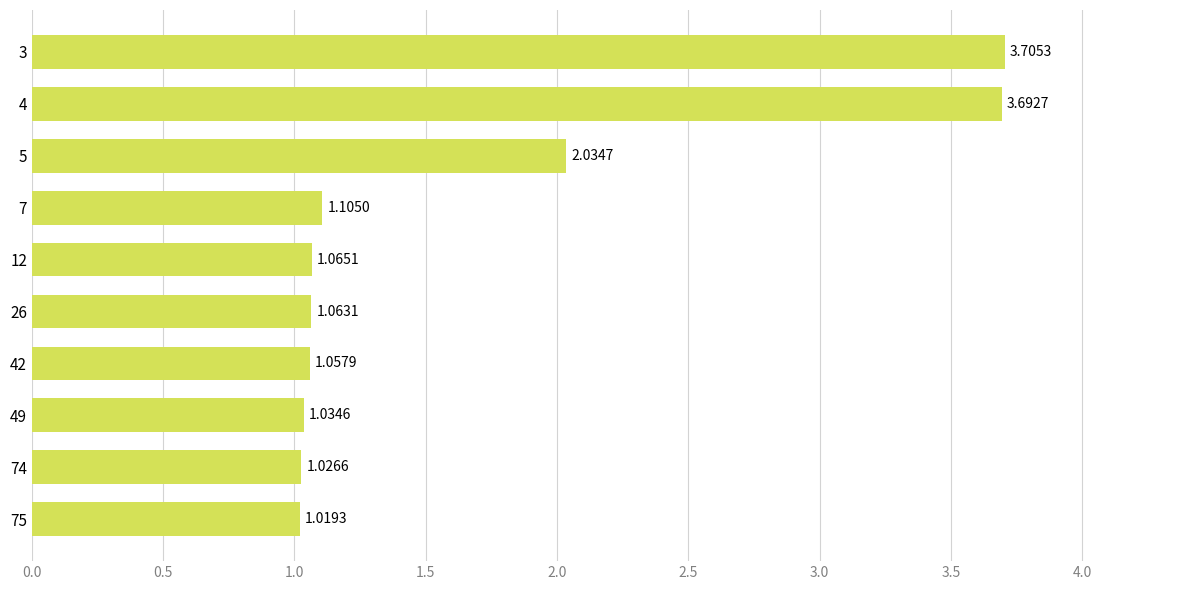

Which category has the lowest value across all series?

75